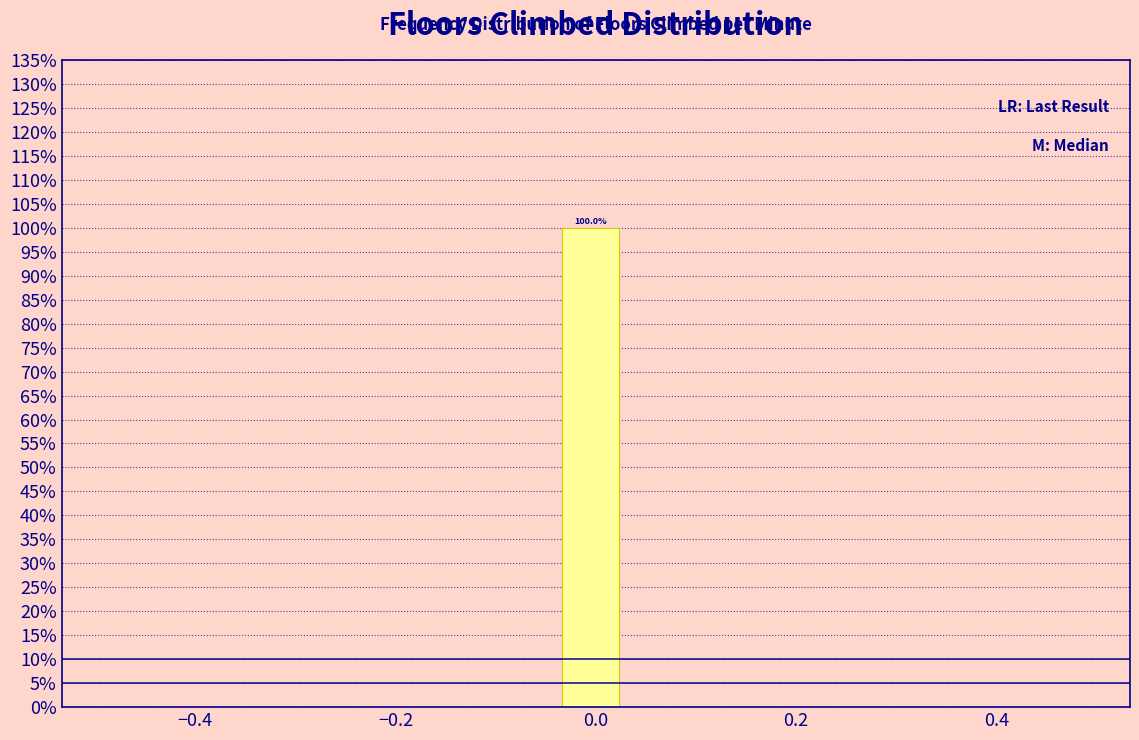

Around what value on the x-axis is the tallest bar? Give the approximate position of its centre, as read against the axis.

0.00